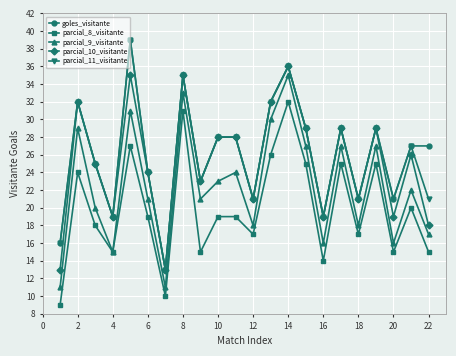

True or false: parcial_10_visitante has more than 2 points higher than both neighbors.

True